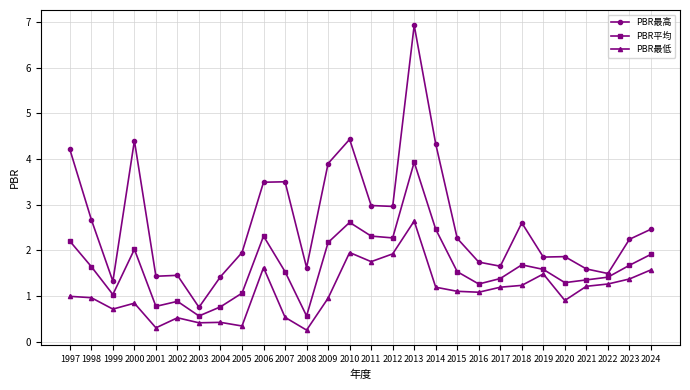

At which category does PBR平均 reach its first local peak?

2000